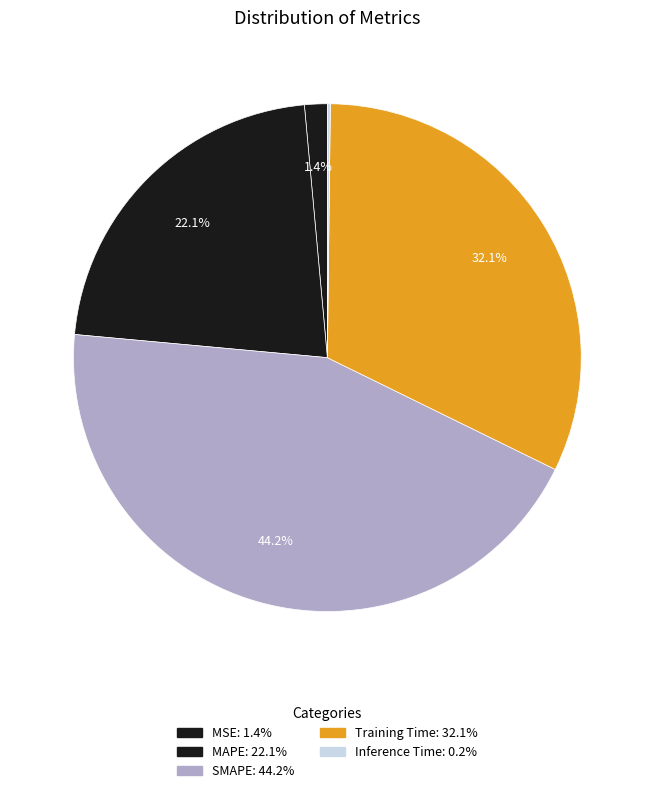

Approximately how many times larger is the value at Training Time compared to SMAPE?

0.7